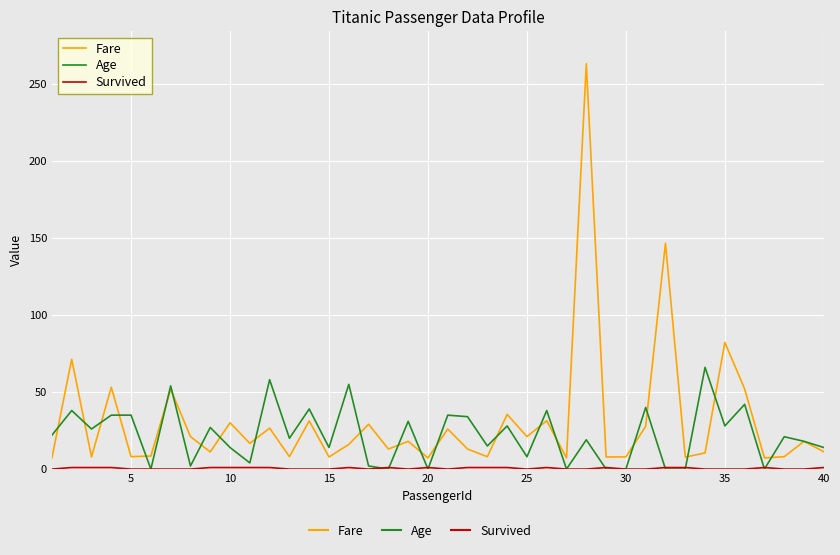

Which series has the largest range (max minus min)?

Fare